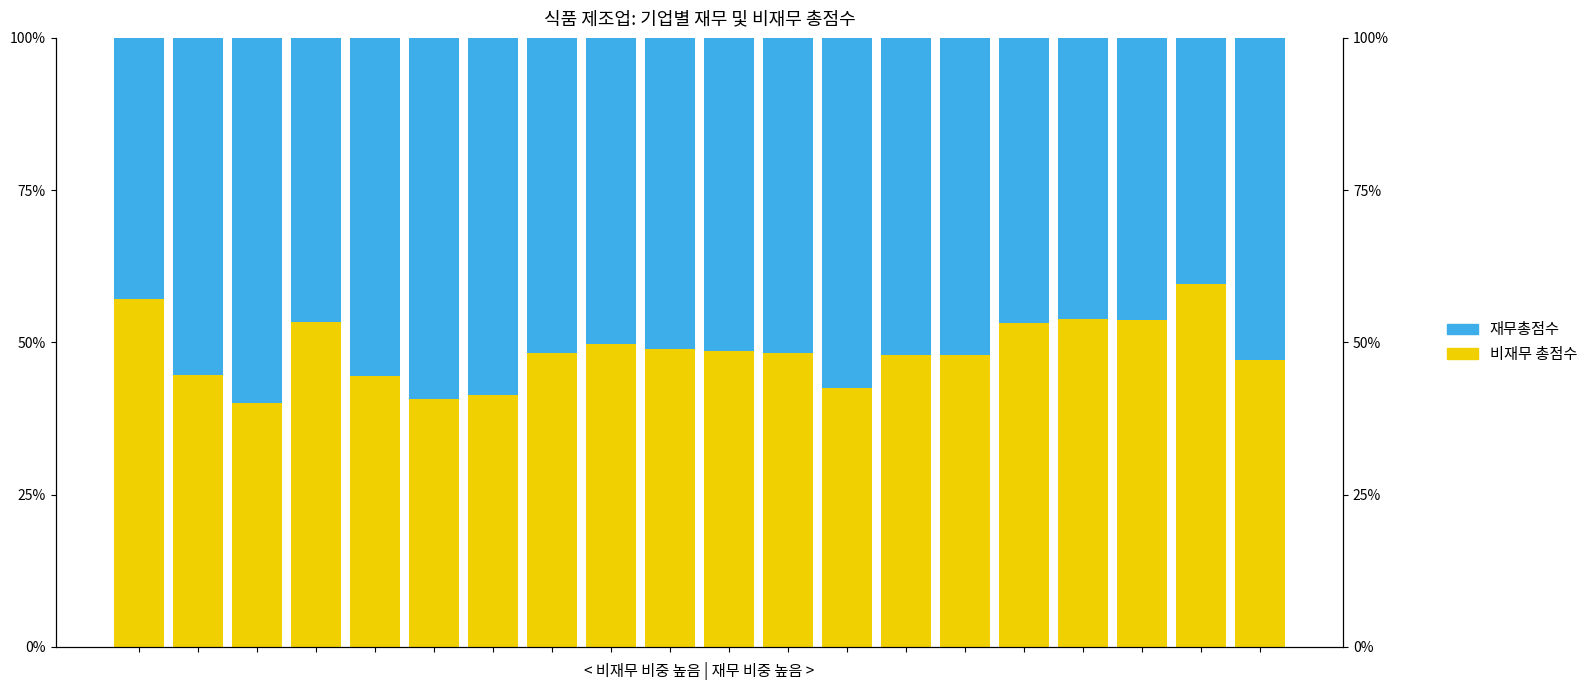

What is the greatest value displayed?

59.9